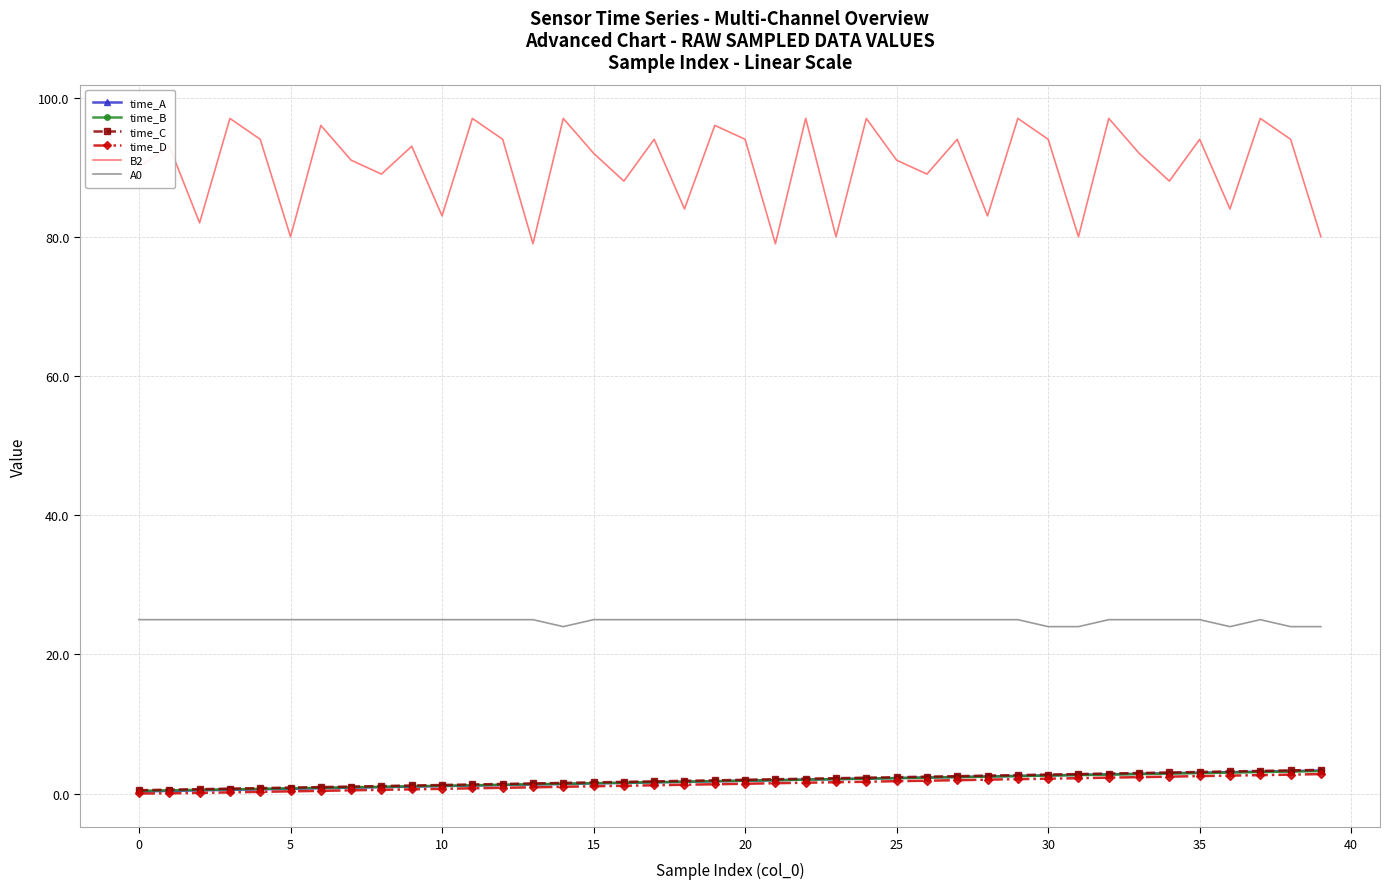

What is the difference between the maximum and minimum values in the time_D series?

2.8